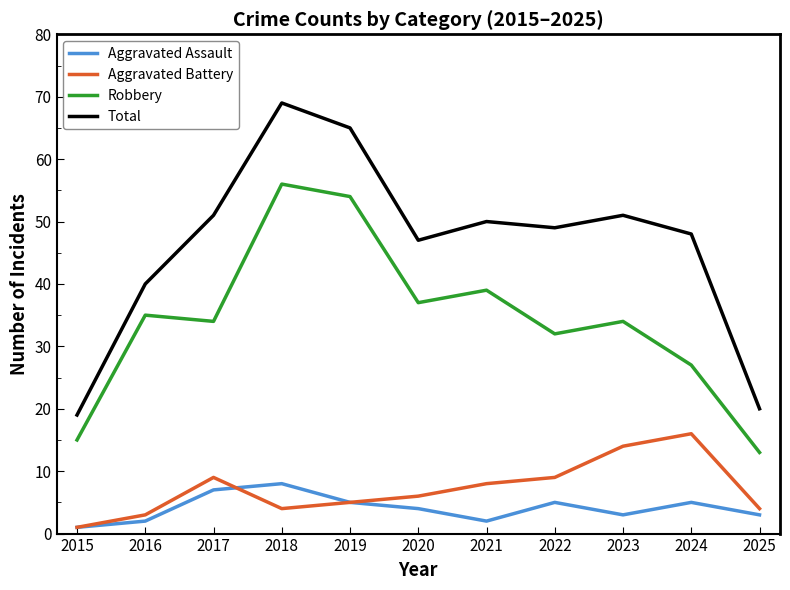

What is the sum of the Aggravated Battery values at 2021 and 2019?

13